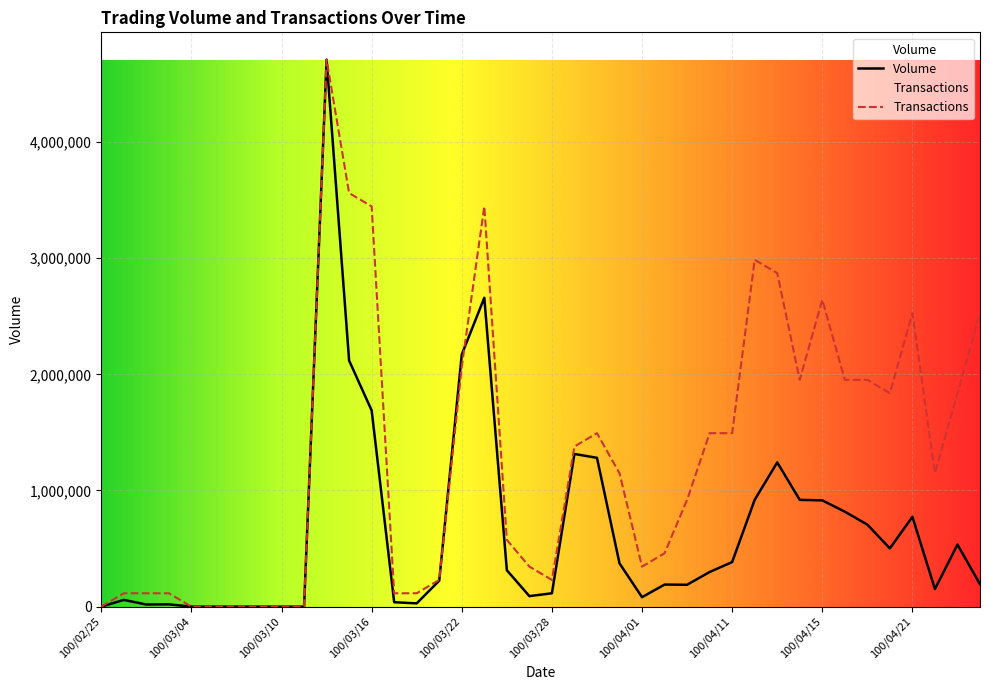

Rank the categories by Volume value from lowest to highest.

100/02/25, 100/03/04, 100/03/07, 100/03/08, 100/03/09, 100/03/10, 100/03/11, 100/03/02, 100/03/03, 100/03/18, 100/03/17, 100/03/01, 100/04/01, 100/03/25, 100/03/28, 100/04/22, 100/04/07, 100/04/06, 100/04/26, 100/03/21, 100/04/08, 100/03/24, 100/03/31, 100/04/11, 100/04/20, 100/04/25, 100/04/19, 100/04/21, 100/04/18, 100/04/15, 100/04/14, 100/04/12, 100/04/13, 100/03/30, 100/03/29, 100/03/16, 100/03/15, 100/03/22, 100/03/23, 100/03/14